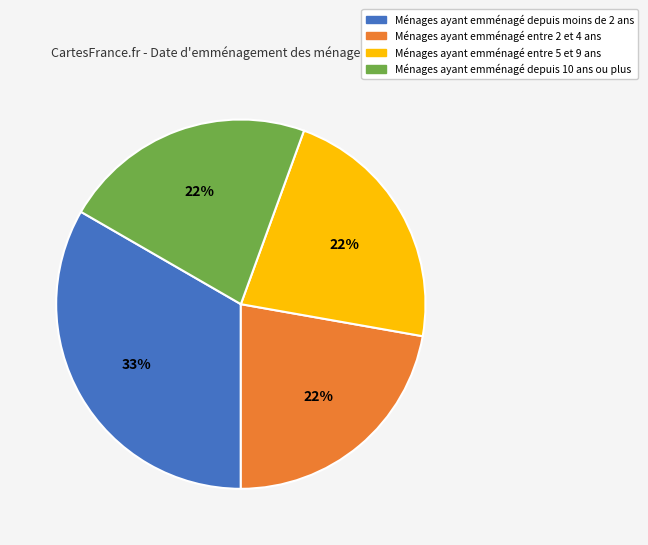

Is the sum of Ménages ayant emménagé depuis 10 ans ou plus and Ménages ayant emménagé depuis moins de 2 ans greater than half?

Yes